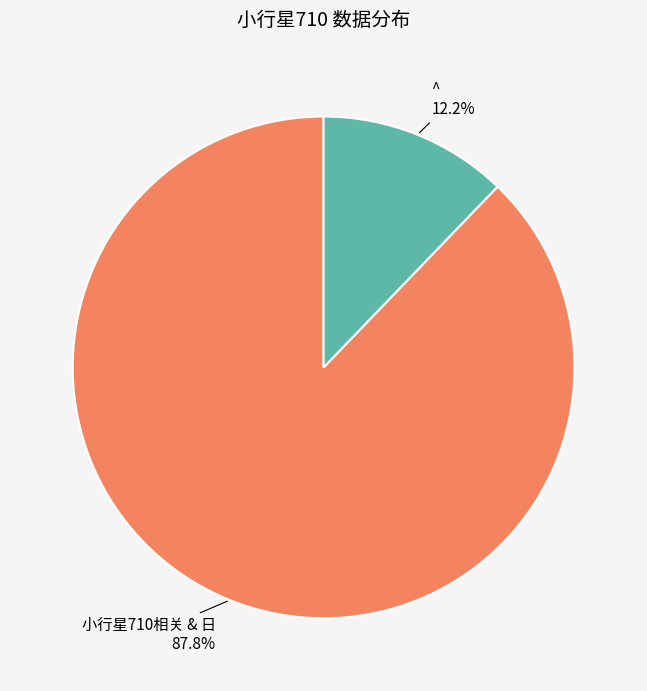

Count the number of slices in the pie.

2